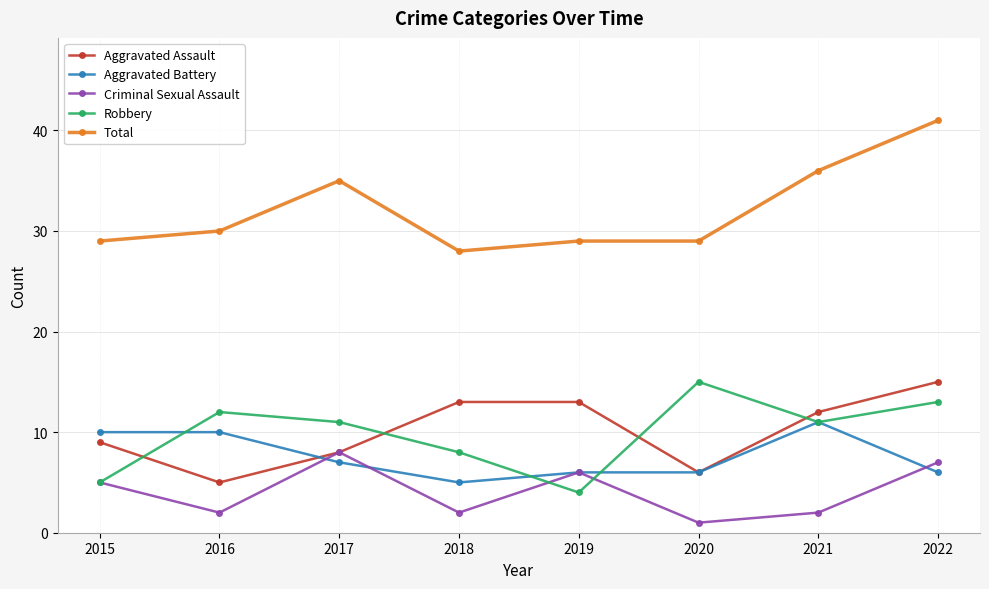

Reading right to left, what are all the values shown in this chart?

Aggravated Assault: 2022=15	2021=12	2020=6	2019=13	2018=13	2017=8	2016=5	2015=9
Aggravated Battery: 2022=6	2021=11	2020=6	2019=6	2018=5	2017=7	2016=10	2015=10
Criminal Sexual Assault: 2022=7	2021=2	2020=1	2019=6	2018=2	2017=8	2016=2	2015=5
Robbery: 2022=13	2021=11	2020=15	2019=4	2018=8	2017=11	2016=12	2015=5
Total: 2022=41	2021=36	2020=29	2019=29	2018=28	2017=35	2016=30	2015=29